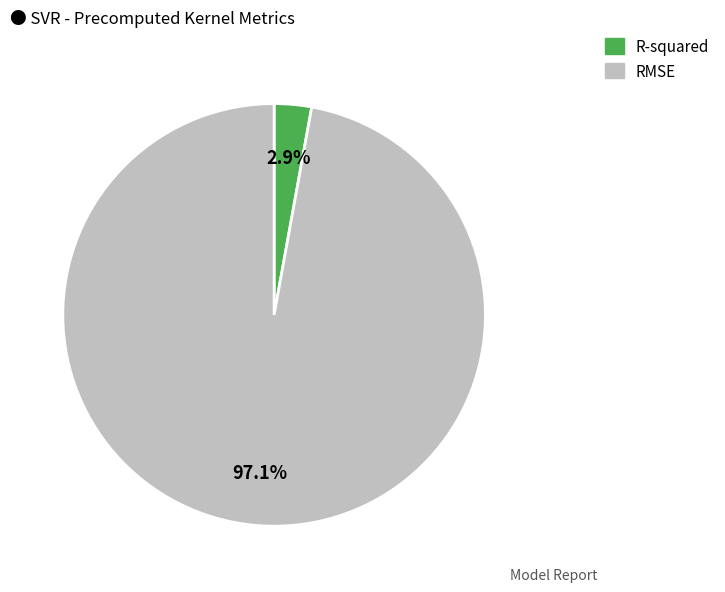

To the nearest percent, what percentage of the pie is RMSE?

97%